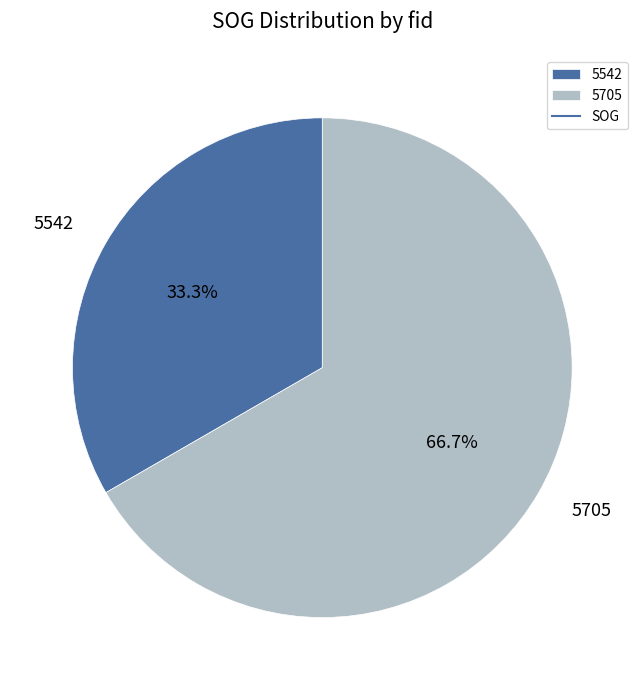

How many segments does this pie chart have?

2